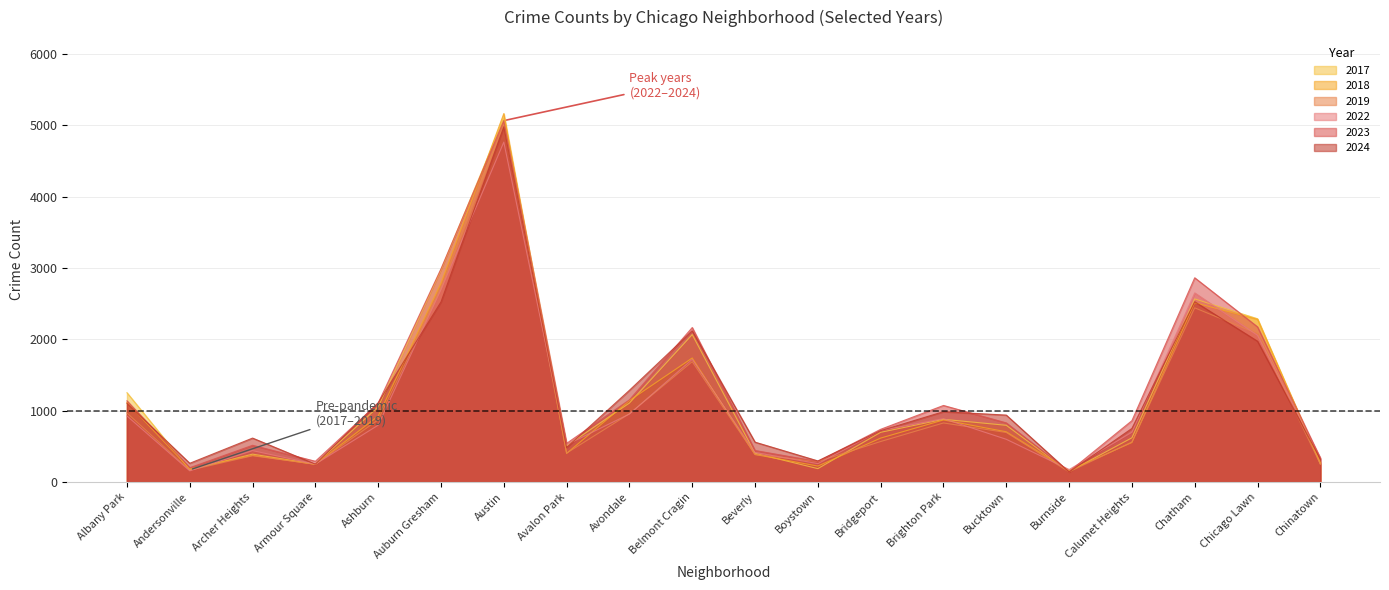

How many categories are shown in the chart?

20